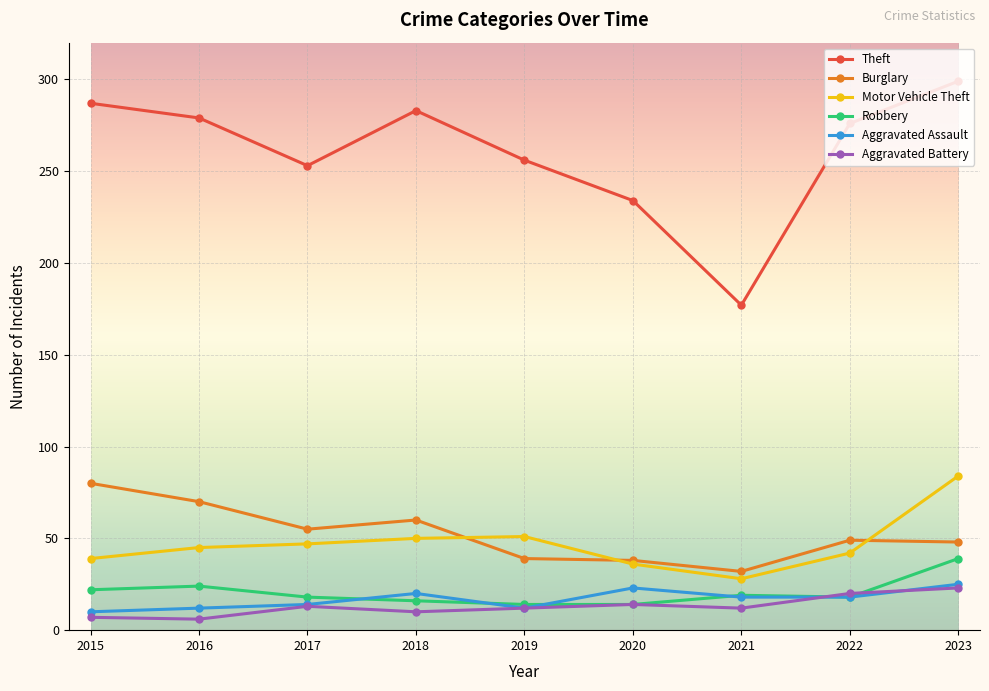

Rank the categories by Theft value from highest to lowest.

2023, 2015, 2018, 2016, 2022, 2019, 2017, 2020, 2021